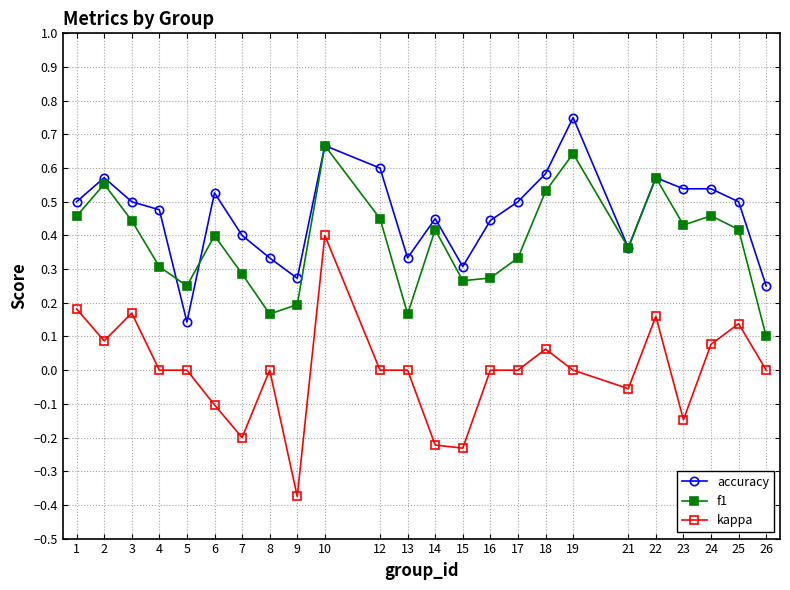

Which category has the highest value in the kappa series?

10